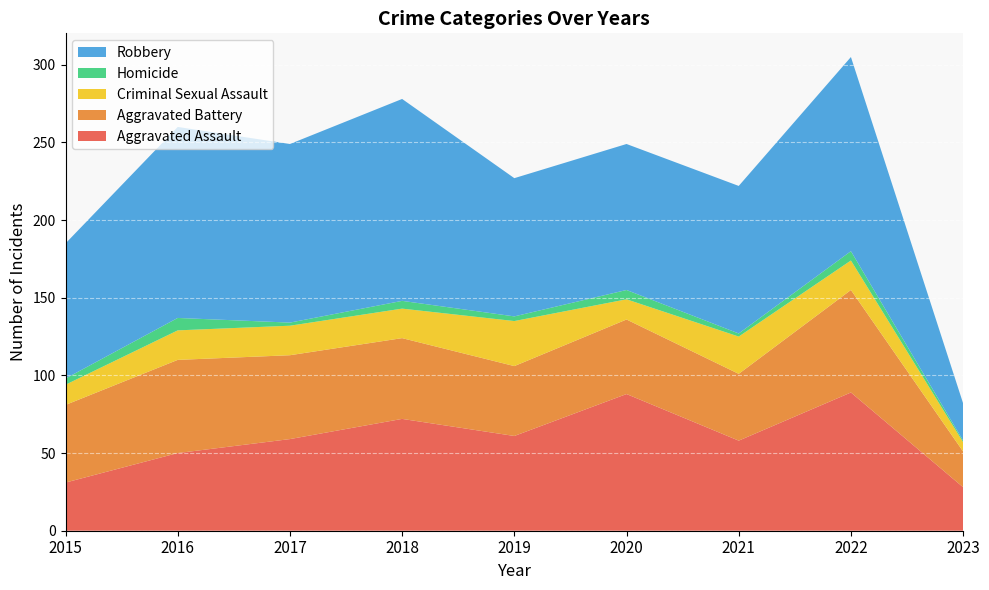

Reading left to right, list all the values displayed in this chart.

Aggravated Assault: 31	50	59	72	61	88	58	89	28
Aggravated Battery: 50	60	54	52	45	48	43	66	23
Criminal Sexual Assault: 13	19	19	19	29	13	24	19	6
Homicide: 4	8	2	5	3	6	2	6	1
Robbery: 87	123	115	130	89	94	95	125	24